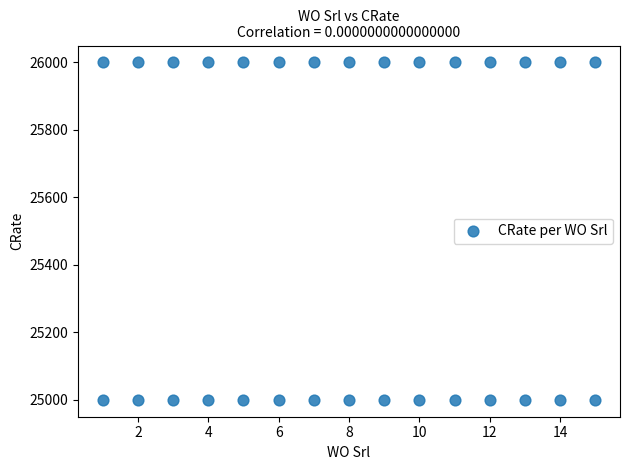

What is the range of X values (max minus min)?

14